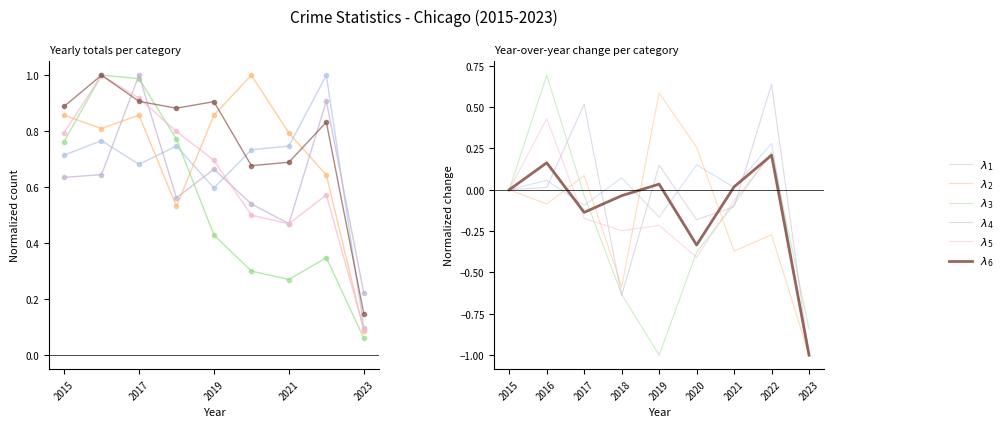

What is the value of the $\lambda_4$ point at the 9th from the left?

-1.0